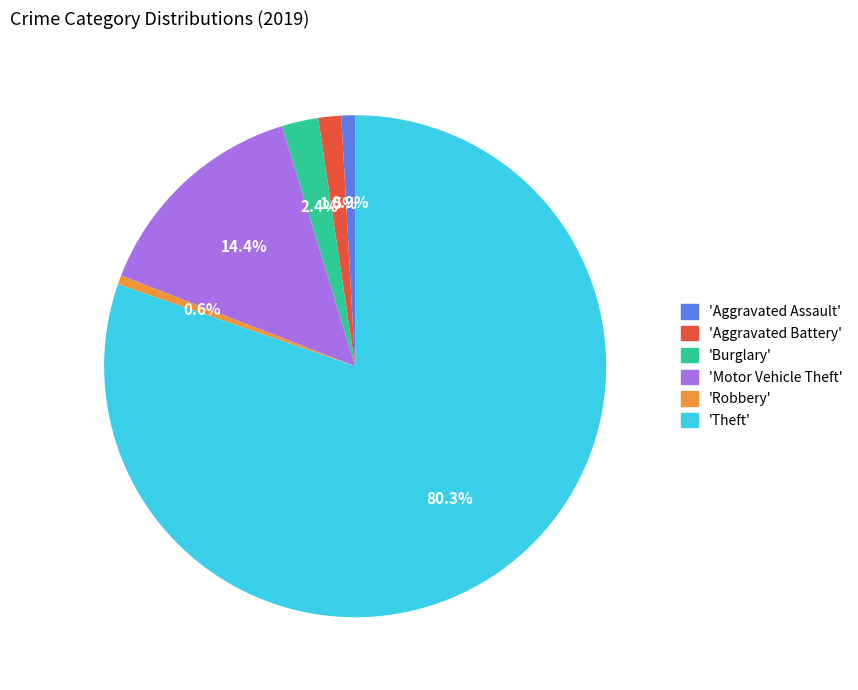

Is there any slice that represents more than half of the pie?

Yes